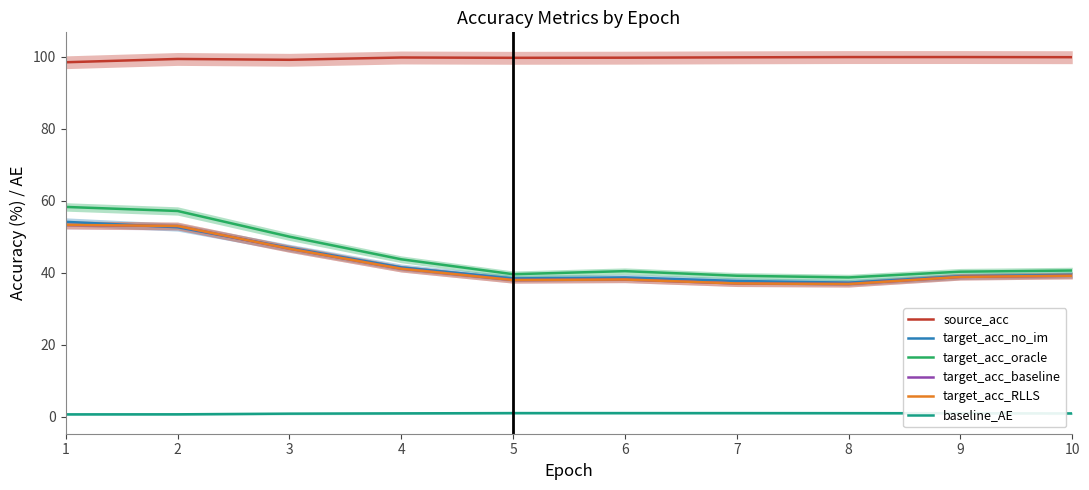

Which series has the largest range (max minus min)?

target_acc_oracle